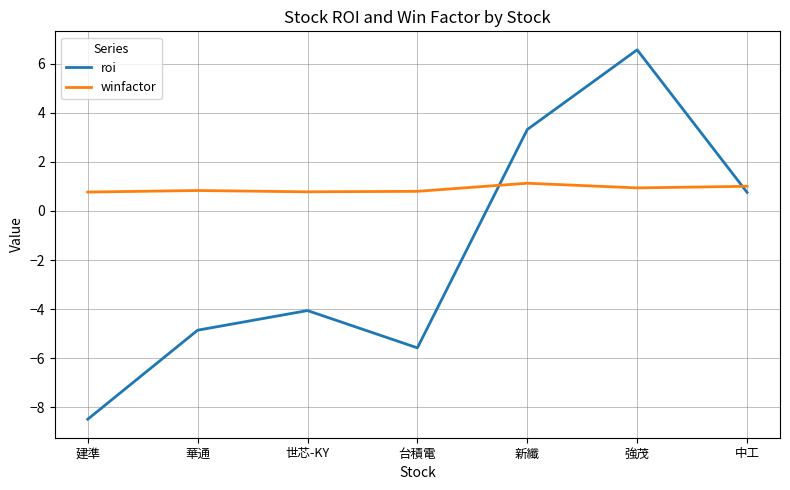

List the series in order of their peak value, lowest first.

winfactor, roi